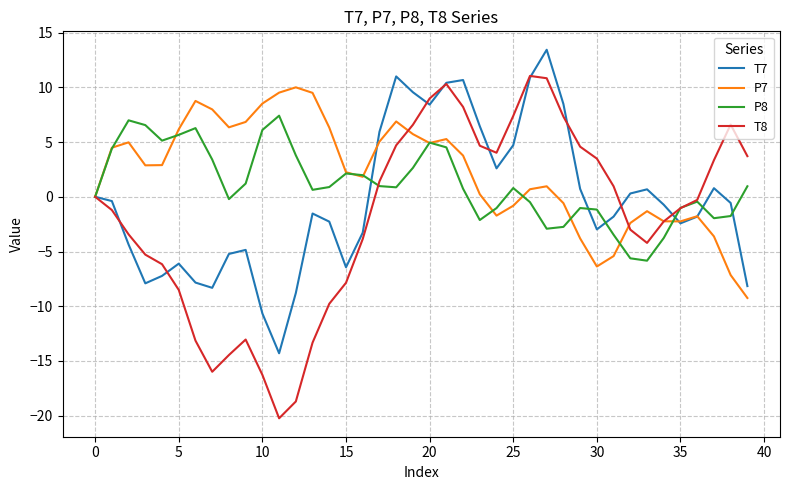

What is the minimum value for P7?

-9.2